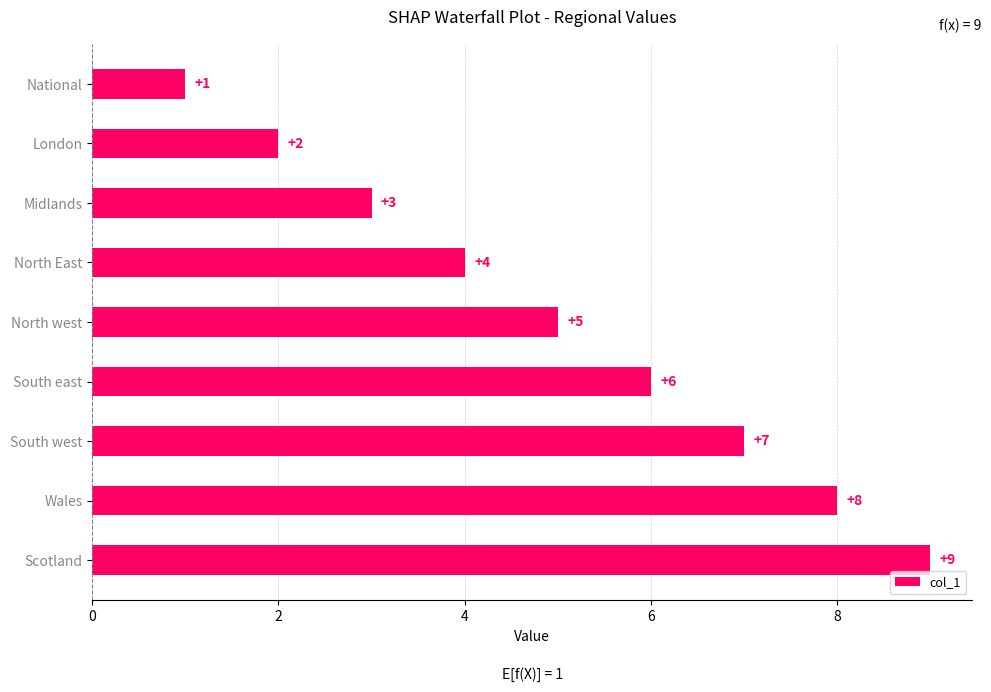

What is the smallest value displayed?

1